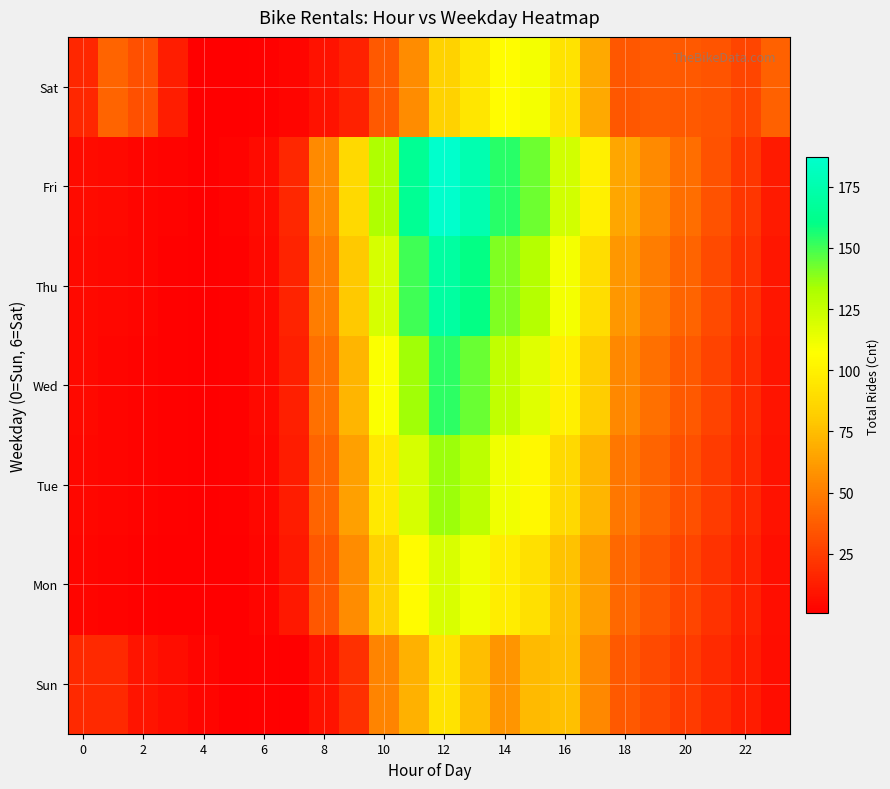

Which series has the largest range (max minus min)?

Fri